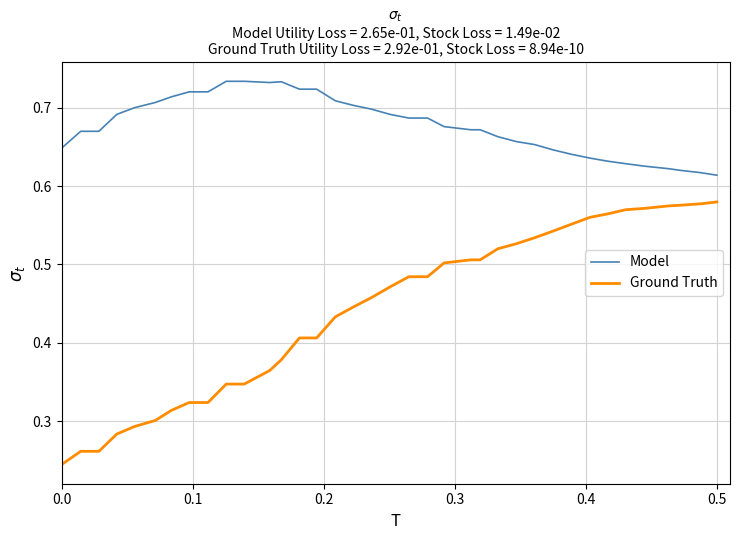

True or false: Ground Truth and Model intersect in this chart.

False